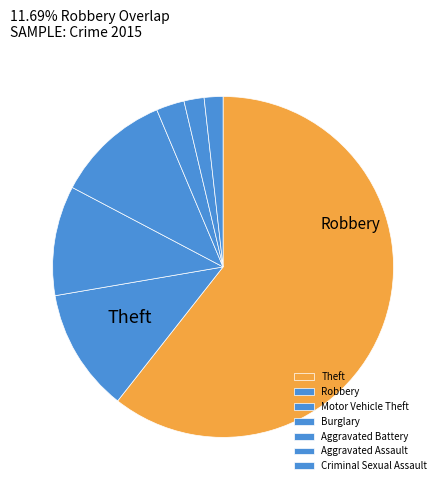

What is the total percentage of Motor Vehicle Theft and Burglary?

21.3%